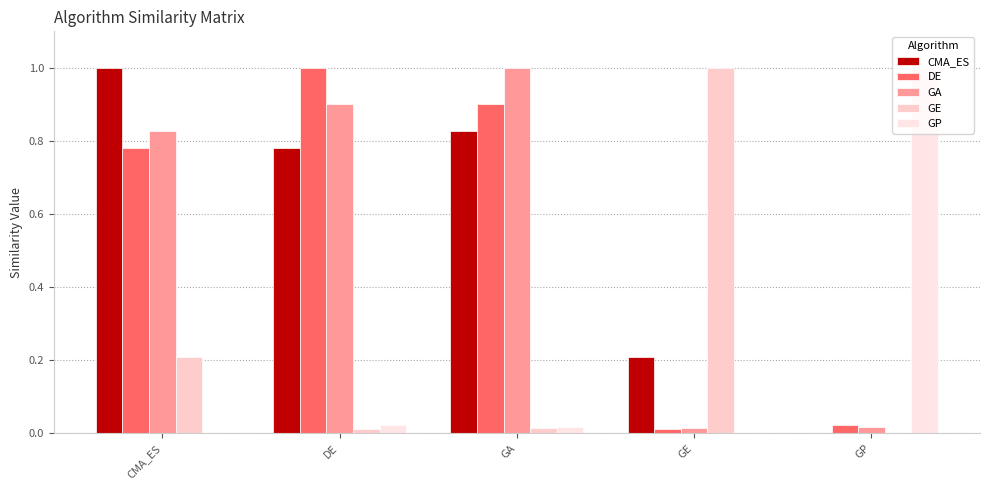

Which series has the largest total across all categories?

CMA_ES